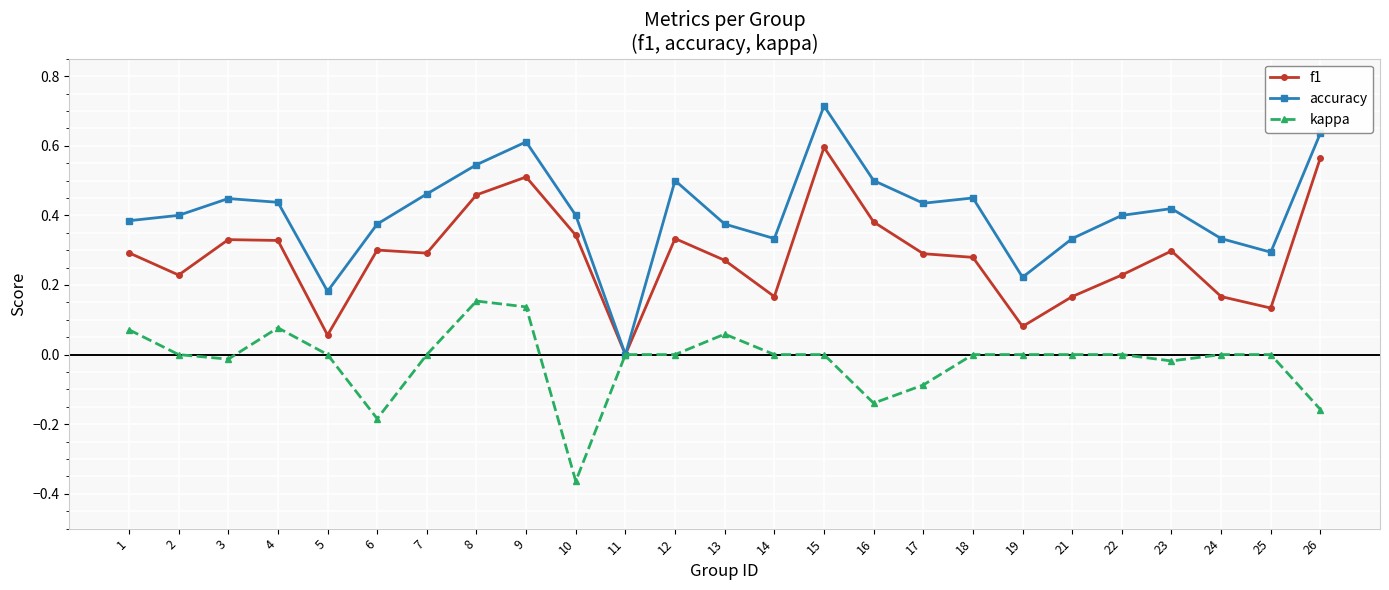

Which series has the largest total across all categories?

accuracy